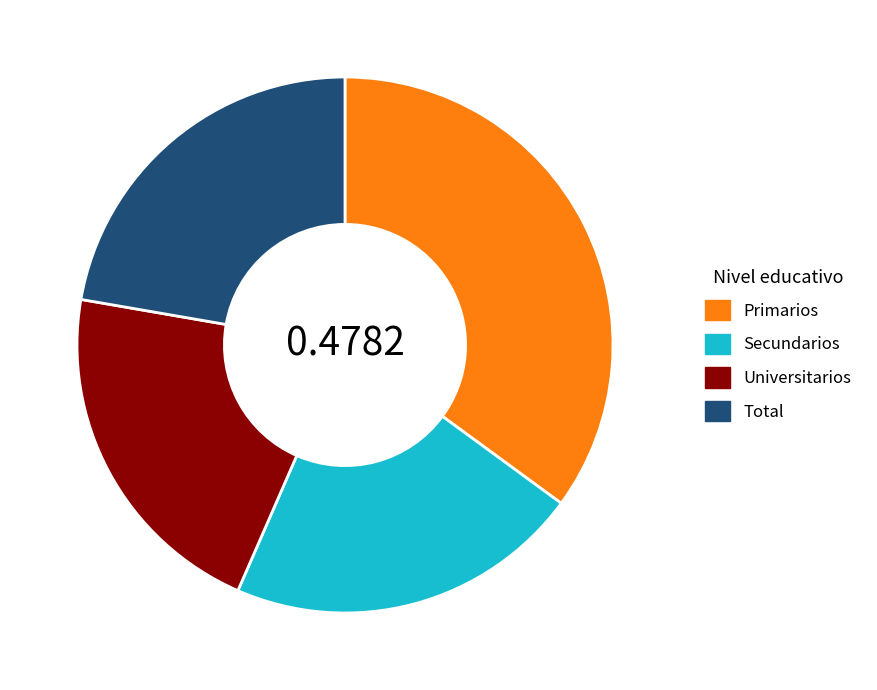

Between Total and Universitarios, which is larger?

Total